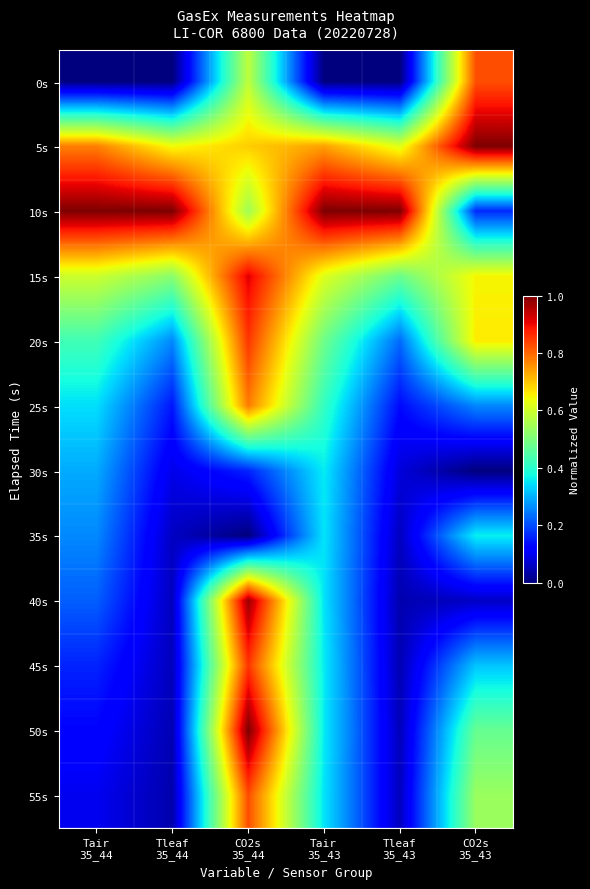

At Tleaf 35_44, list the series in order from largest to smallest.

10s, 5s, 15s, 20s, 25s, 30s, 35s, 40s, 45s, 50s, 55s, 0s